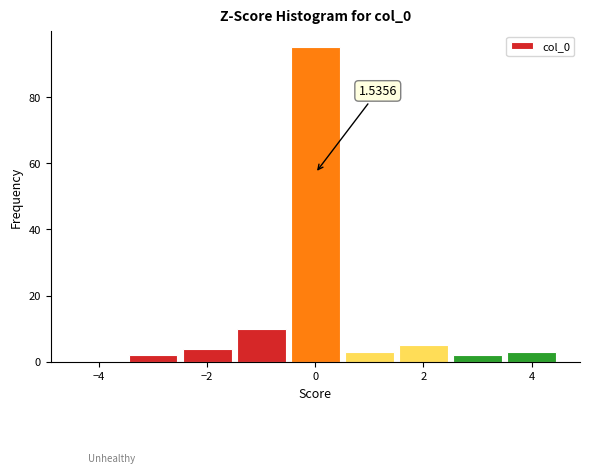

Over which range of the x-axis is the bar tallest?

-0.5 to 0.5